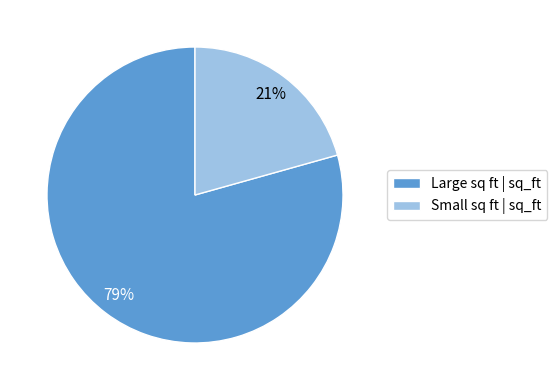

Does any single category account for the majority?

Yes